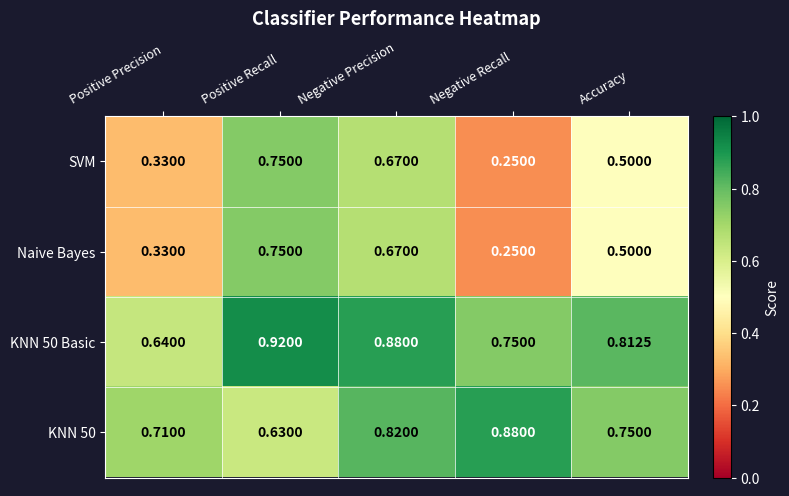

Which category has the lowest value across all series?

Negative Recall